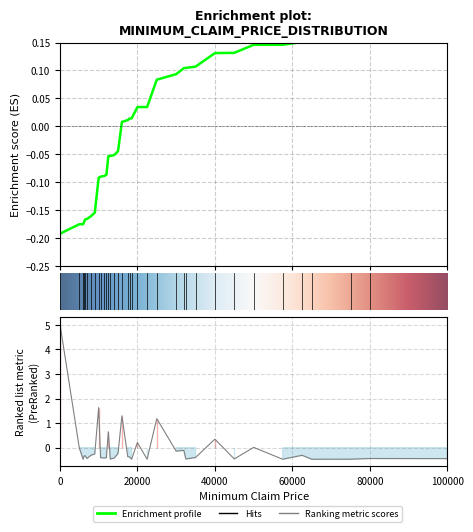

How many values in the cumulative_pct series are below 0?

16